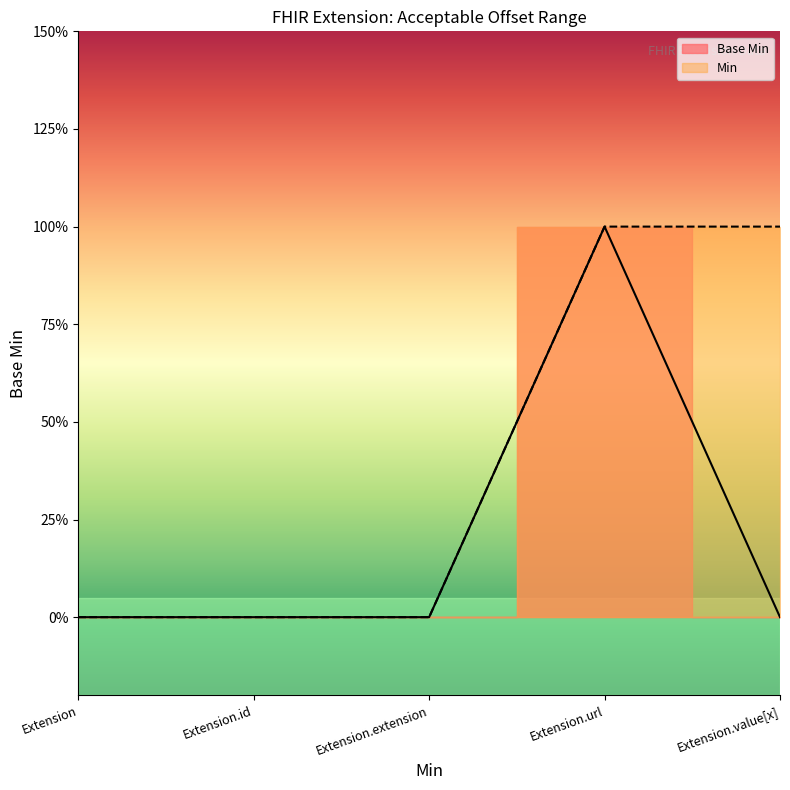

At which category does the chart reach its minimum across all series?

Extension